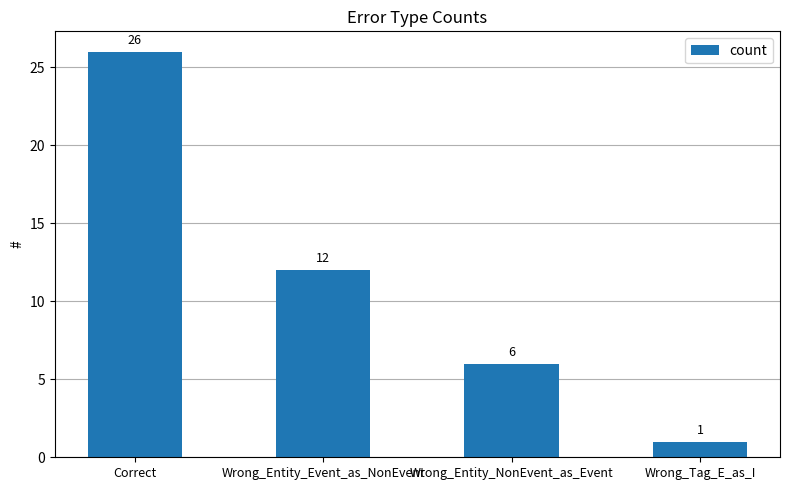

List the labels in order of value, smallest first.

Wrong_Tag_E_as_I, Wrong_Entity_NonEvent_as_Event, Wrong_Entity_Event_as_NonEvent, Correct